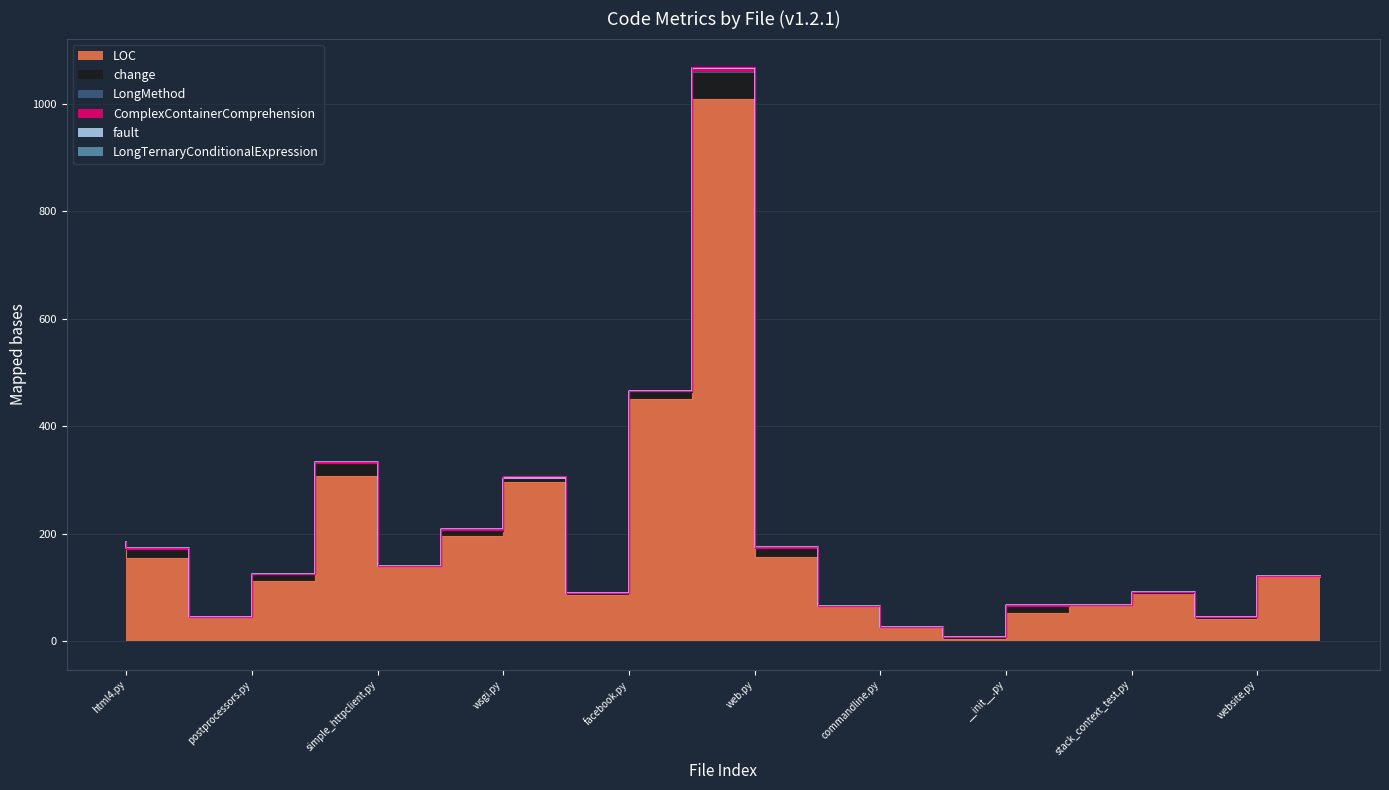

In LongMethod, how many points are lower than both neighbors (excluding endpoints)?

2